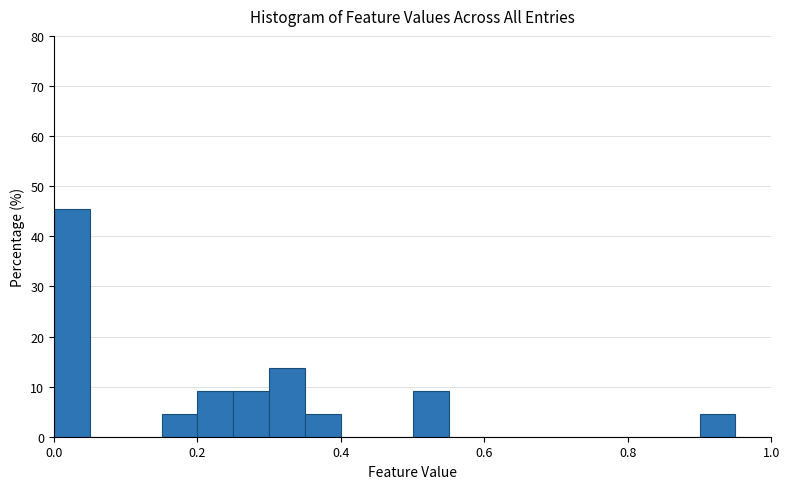

Read against the x-axis, roughly where is the centre of the tallest bar?

0.02